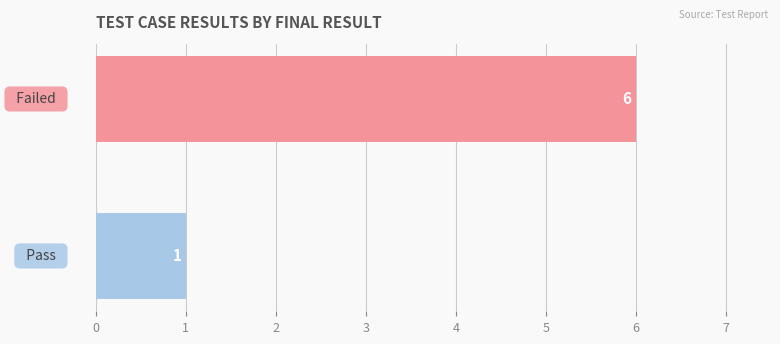

Reading top to bottom, transcribe all the data shown in this chart.

6	1